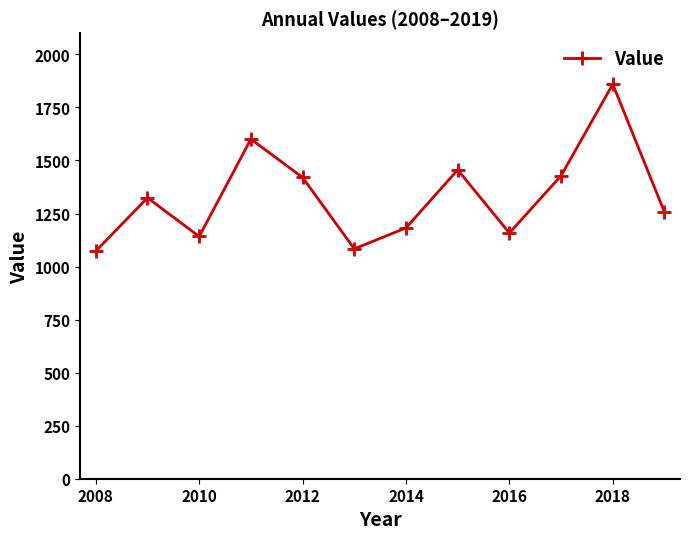

What is the difference between the maximum and minimum values?

786.4